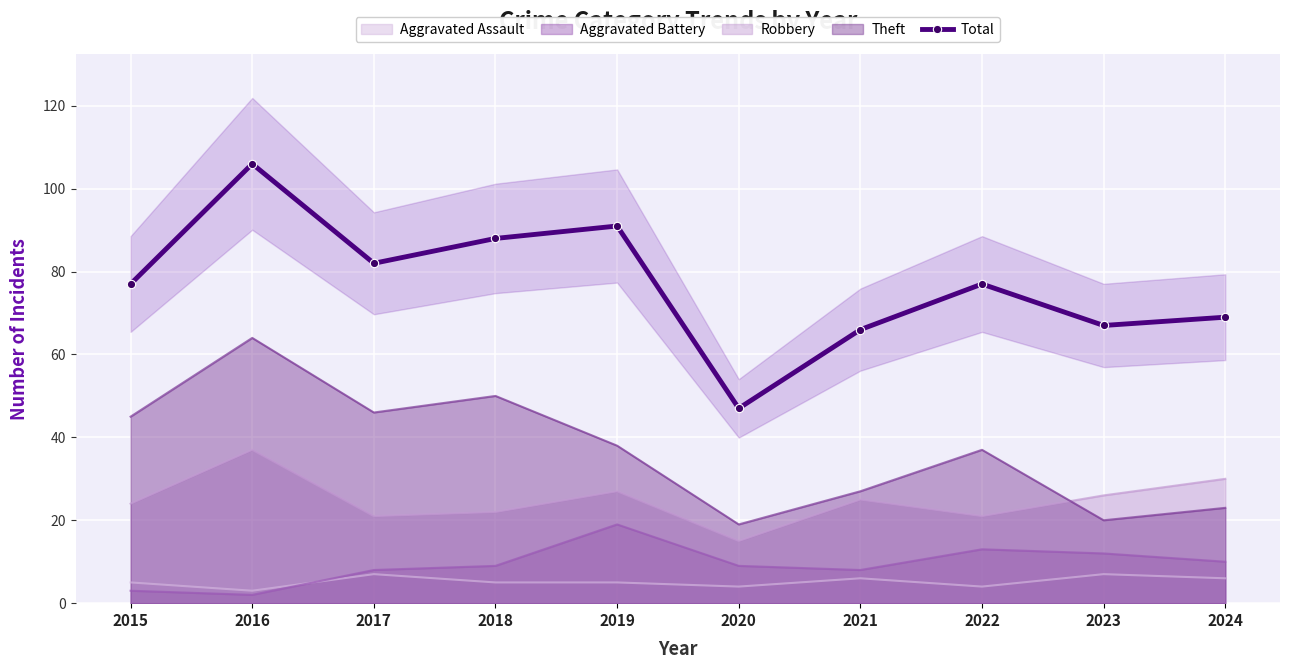

Rank the categories by value from lowest to highest.

2020, 2021, 2023, 2024, 2015, 2022, 2017, 2018, 2019, 2016